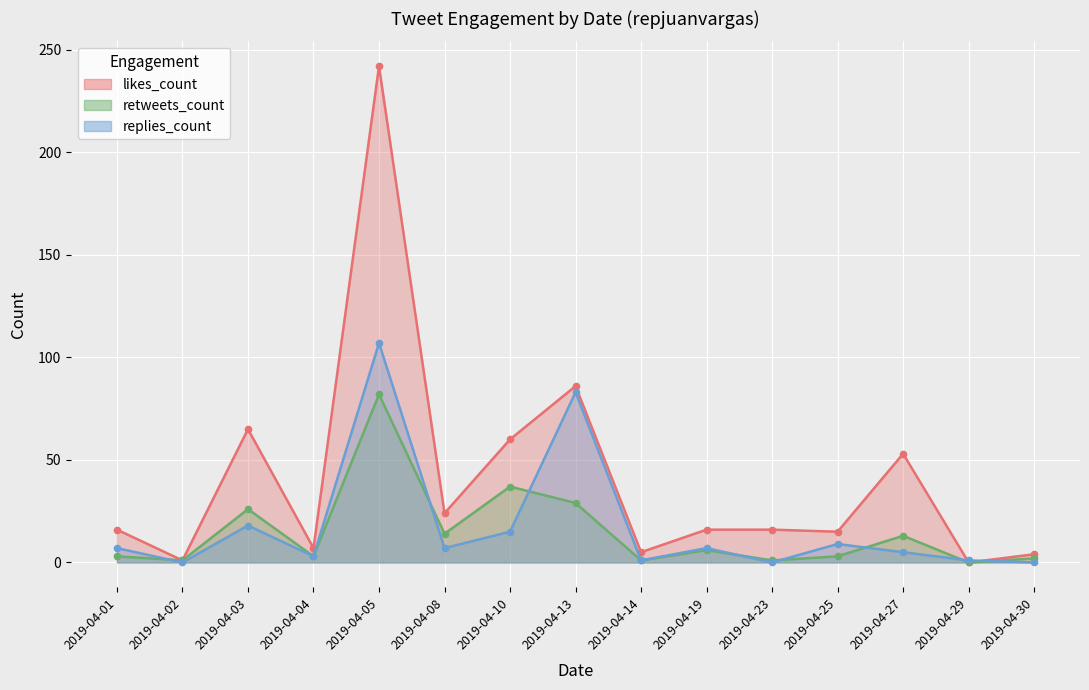

At how many categories does at least one series exceed 28?

5